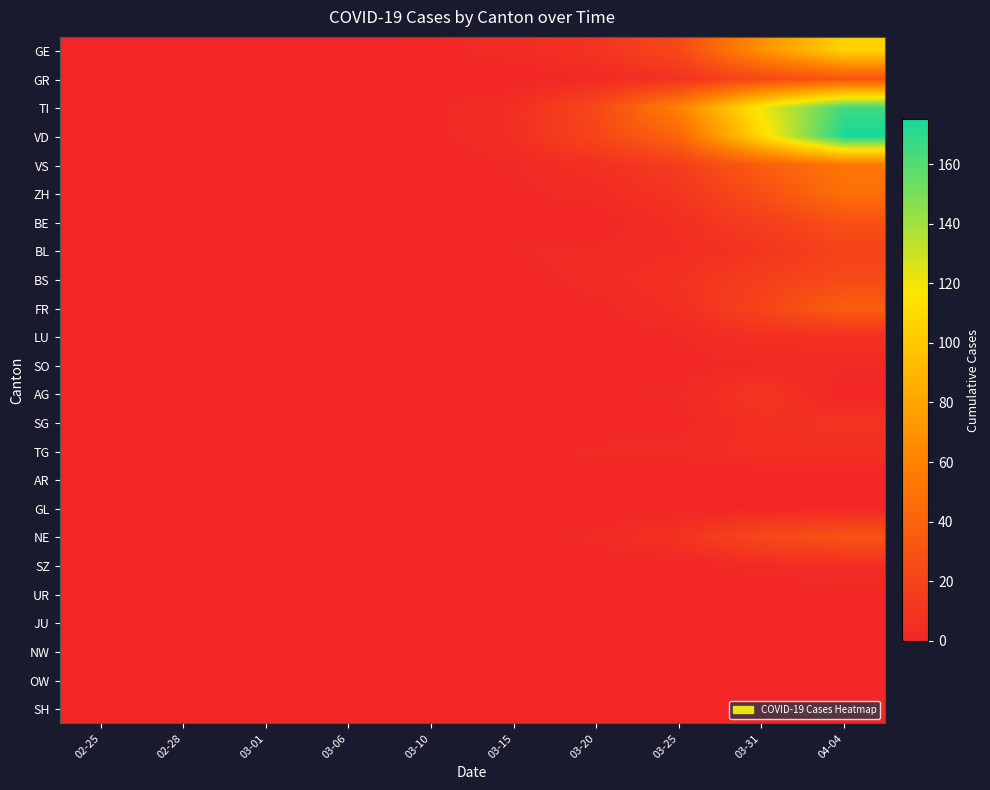

Reading right to left, list all the values displayed in this chart.

GE: 04-04=106	03-31=68	03-25=23	03-20=9	03-15=4	03-10=1	03-06=0	03-01=0	02-28=0	02-25=0
GR: 04-04=30	03-31=23	03-25=8	03-20=3	03-15=0	03-10=0	03-06=0	03-01=0	02-28=0	02-25=0
TI: 04-04=165	03-31=120	03-25=60	03-20=22	03-15=6	03-10=1	03-06=0	03-01=0	02-28=0	02-25=0
VD: 04-04=175	03-31=110	03-25=42	03-20=21	03-15=6	03-10=1	03-06=1	03-01=0	02-28=0	02-25=0
VS: 04-04=53	03-31=37	03-25=15	03-20=7	03-15=2	03-10=0	03-06=0	03-01=0	02-28=0	02-25=0
ZH: 04-04=48	03-31=27	03-25=10	03-20=4	03-15=1	03-10=0	03-06=0	03-01=0	02-28=0	02-25=0
BE: 04-04=28	03-31=16	03-25=6	03-20=0	03-15=0	03-10=0	03-06=0	03-01=0	02-28=0	02-25=0
BL: 04-04=19	03-31=10	03-25=5	03-20=3	03-15=2	03-10=1	03-06=0	03-01=0	02-28=0	02-25=0
BS: 04-04=24	03-31=16	03-25=8	03-20=4	03-15=0	03-10=0	03-06=0	03-01=0	02-28=0	02-25=0
FR: 04-04=37	03-31=20	03-25=6	03-20=1	03-15=0	03-10=0	03-06=0	03-01=0	02-28=0	02-25=0
LU: 04-04=7	03-31=7	03-25=2	03-20=0	03-15=0	03-10=0	03-06=0	03-01=0	02-28=0	02-25=0
SO: 04-04=3	03-31=2	03-25=1	03-20=0	03-15=0	03-10=0	03-06=0	03-01=0	02-28=0	02-25=0
AG: 04-04=0	03-31=11	03-25=2	03-20=1	03-15=0	03-10=0	03-06=0	03-01=0	02-28=0	02-25=0
SG: 04-04=9	03-31=7	03-25=1	03-20=0	03-15=0	03-10=0	03-06=0	03-01=0	02-28=0	02-25=0
TG: 04-04=7	03-31=7	03-25=3	03-20=3	03-15=0	03-10=0	03-06=0	03-01=0	02-28=0	02-25=0
AR: 04-04=0	03-31=0	03-25=0	03-20=0	03-15=0	03-10=0	03-06=0	03-01=0	02-28=0	02-25=0
GL: 04-04=2	03-31=2	03-25=0	03-20=0	03-15=0	03-10=0	03-06=0	03-01=0	02-28=0	02-25=0
NE: 04-04=30	03-31=22	03-25=9	03-20=3	03-15=0	03-10=0	03-06=0	03-01=0	02-28=0	02-25=0
SZ: 04-04=5	03-31=4	03-25=0	03-20=0	03-15=0	03-10=0	03-06=0	03-01=0	02-28=0	02-25=0
UR: 04-04=1	03-31=0	03-25=0	03-20=0	03-15=0	03-10=0	03-06=0	03-01=0	02-28=0	02-25=0
JU: 04-04=0	03-31=0	03-25=0	03-20=0	03-15=0	03-10=0	03-06=0	03-01=0	02-28=0	02-25=0
NW: 04-04=0	03-31=0	03-25=0	03-20=0	03-15=0	03-10=0	03-06=0	03-01=0	02-28=0	02-25=0
OW: 04-04=0	03-31=0	03-25=0	03-20=0	03-15=0	03-10=0	03-06=0	03-01=0	02-28=0	02-25=0
SH: 04-04=1	03-31=1	03-25=1	03-20=0	03-15=0	03-10=0	03-06=0	03-01=0	02-28=0	02-25=0